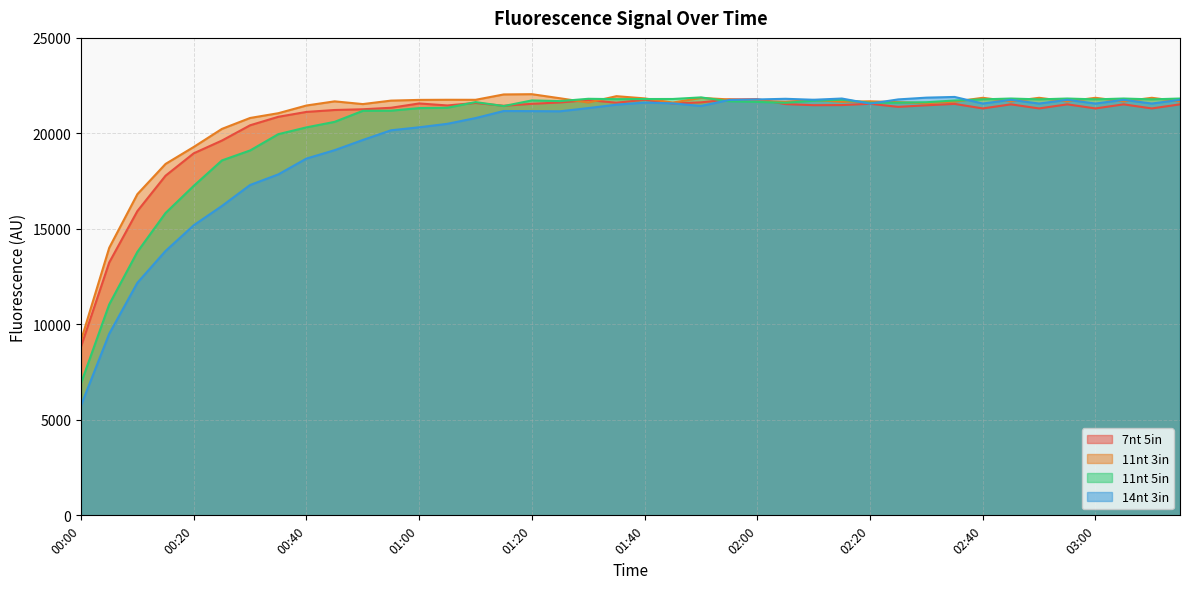

What is the value of the 14nt 3in point at the 24th from the left?

21750